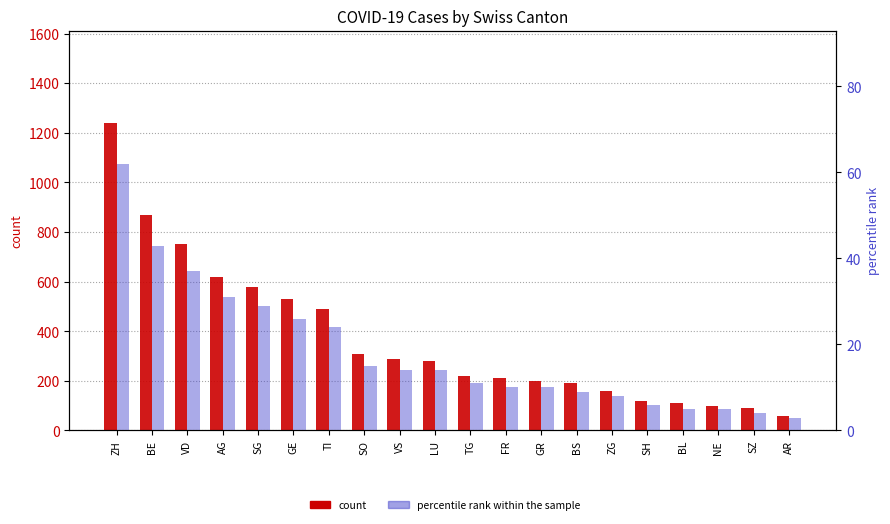

At which label does percentile rank within the sample reach its peak?

ZH